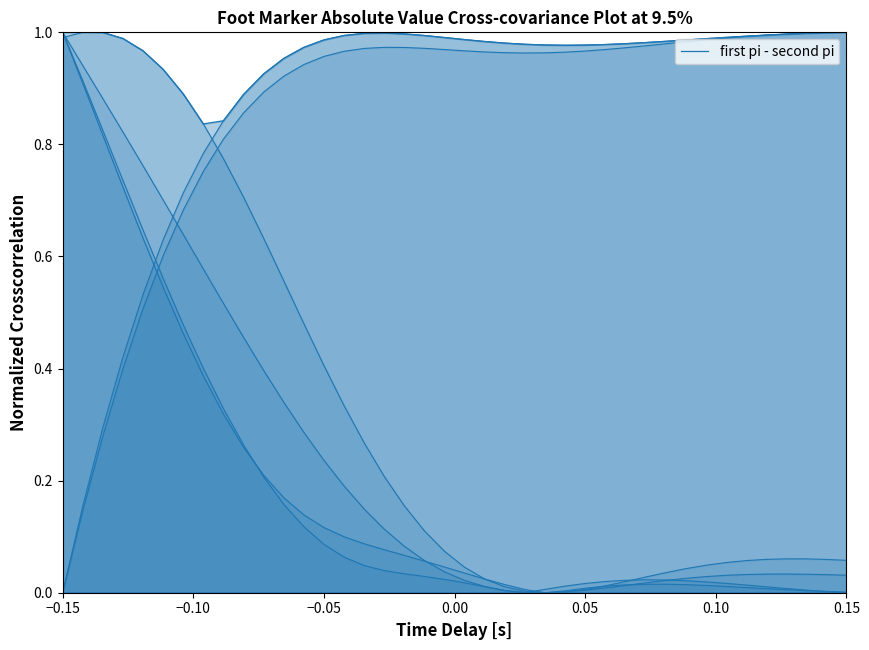

Does the chart have visible grid lines?

No